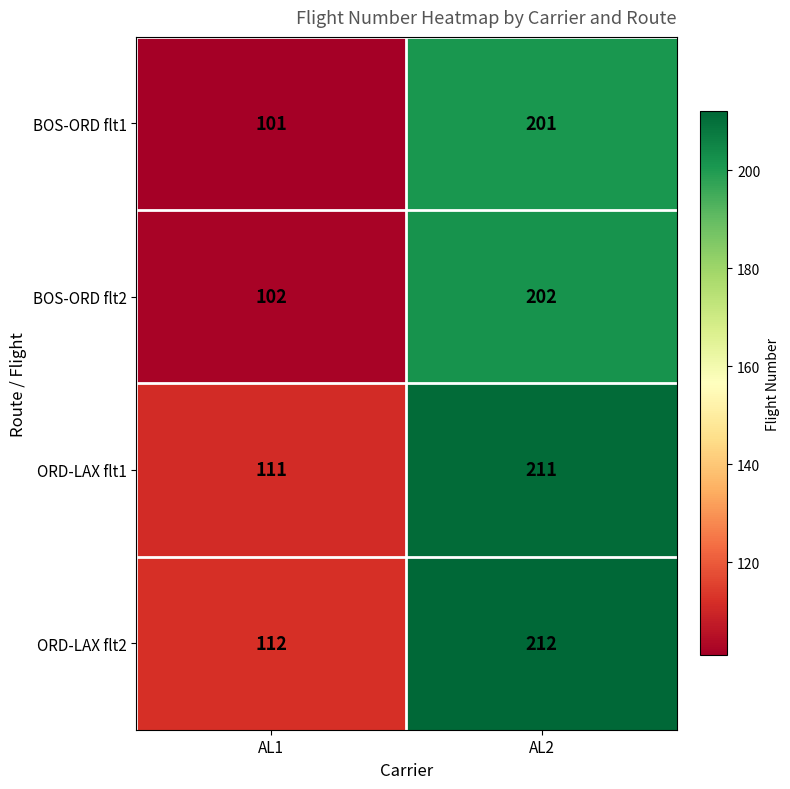

What is the sum of the BOS-ORD flt2 values at AL1 and AL2?

304